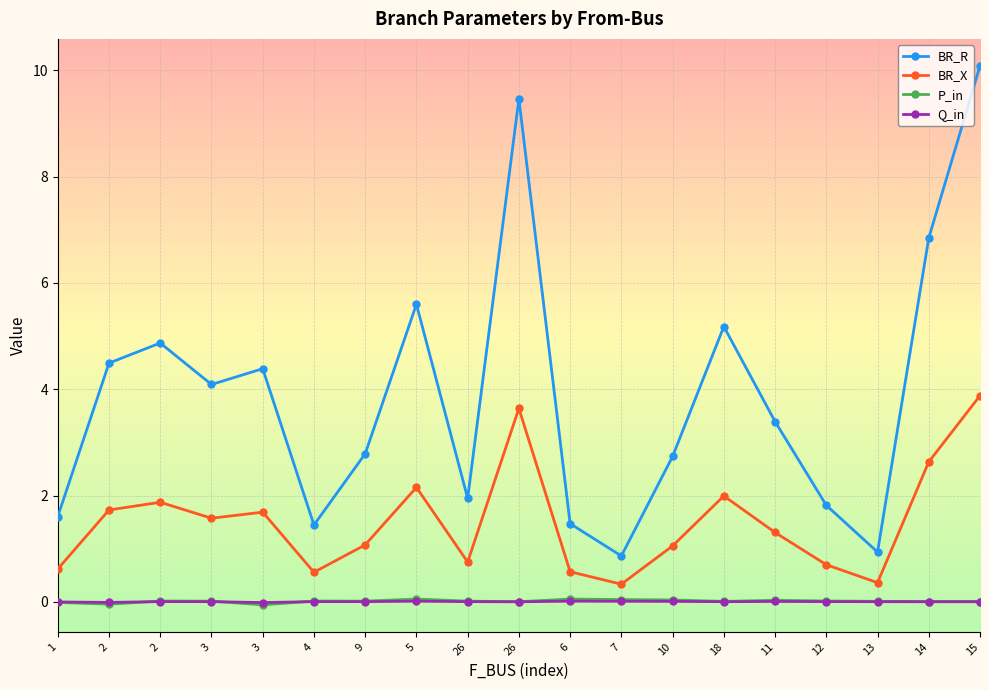

Reading right to left, what are all the values shown in this chart?

BR_R: 10.1	6.8	0.9	1.8	3.4	5.2	2.7	0.9	1.5	9.5	1.9	5.6	2.8	1.4	4.4	4.1	4.9	4.5	1.6
BR_X: 3.9	2.6	0.4	0.7	1.3	2.0	1.1	0.3	0.6	3.6	0.7	2.2	1.1	0.6	1.7	1.6	1.9	1.7	0.6
P_in: 0.0	0.0	0.0	0.0	0.0	0.0	0.0	0.0	0.1	0.0	0.0	0.1	0.0	0.0	-0.1	0.0	0.0	-0.0	-0.0
Q_in: 0.0	0.0	0.0	0.0	0.0	0.0	0.0	0.0	0.0	0.0	0.0	0.0	0.0	0.0	-0.0	0.0	0.0	-0.0	-0.0